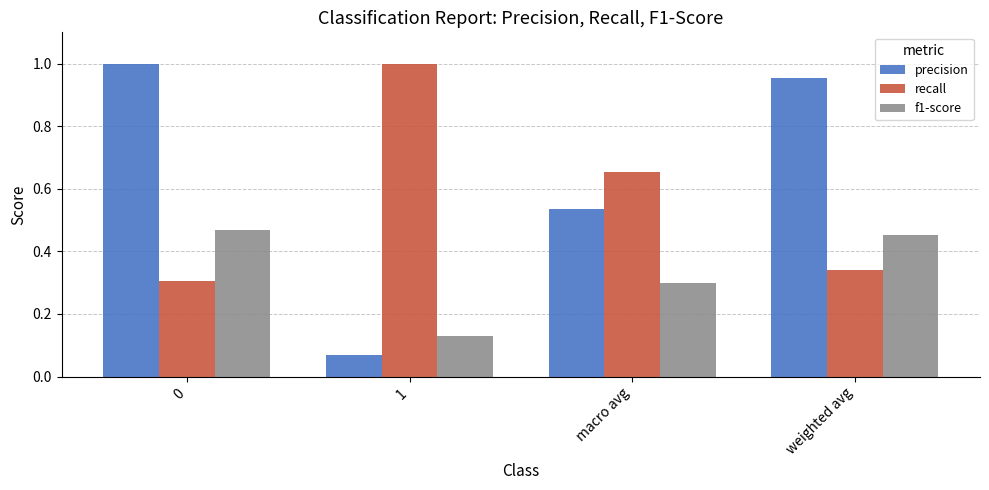

At how many categories does at least one series exceed 0?

4